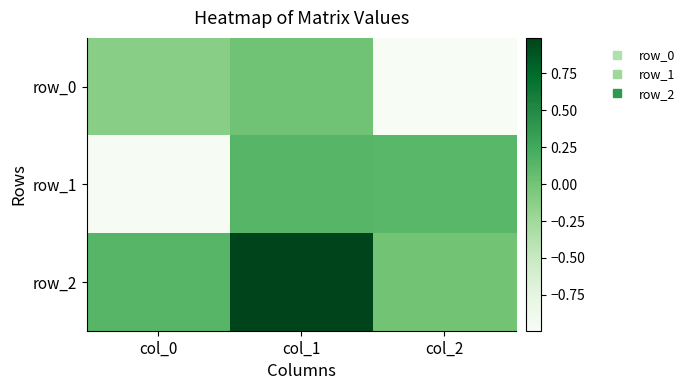

List the labels in order of row_1 value, smallest first.

col_0, col_2, col_1